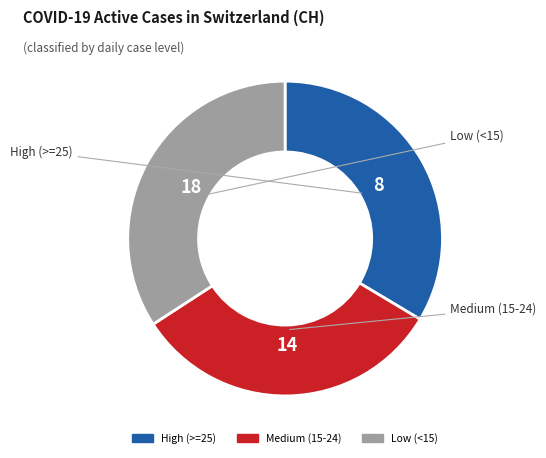

Is there a majority slice in this chart?

No